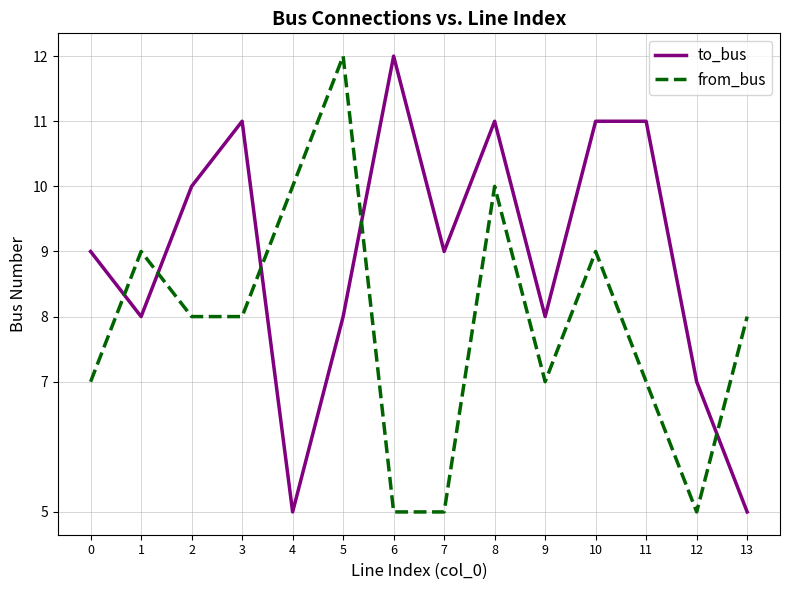

What is the total value across all series at 2?

18